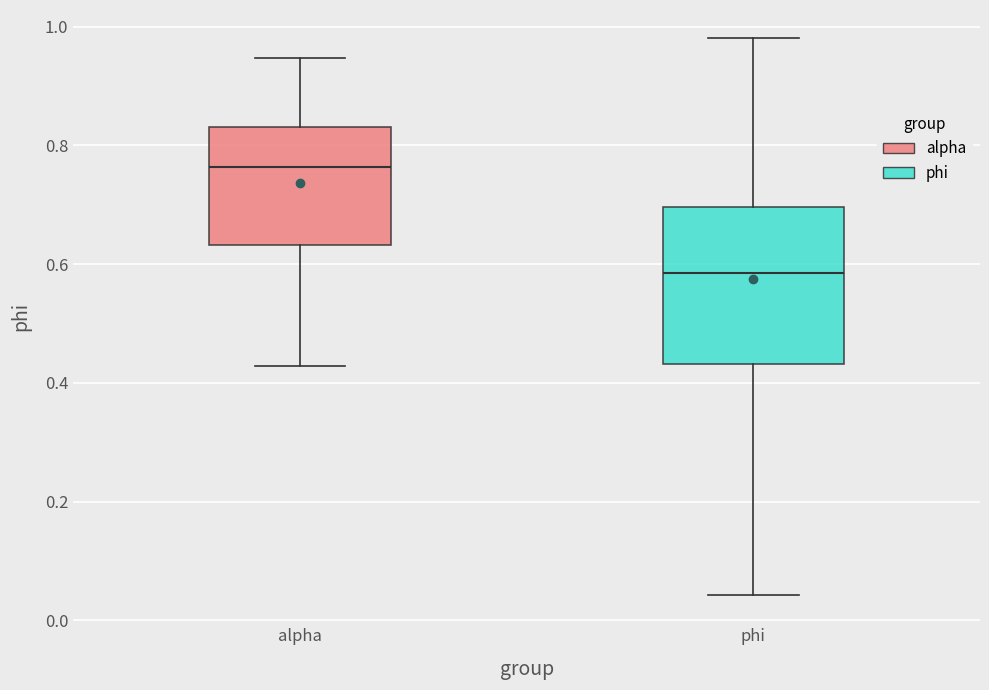

Comparing the boxes themselves (not the whiskers), which one is the tallest?

phi